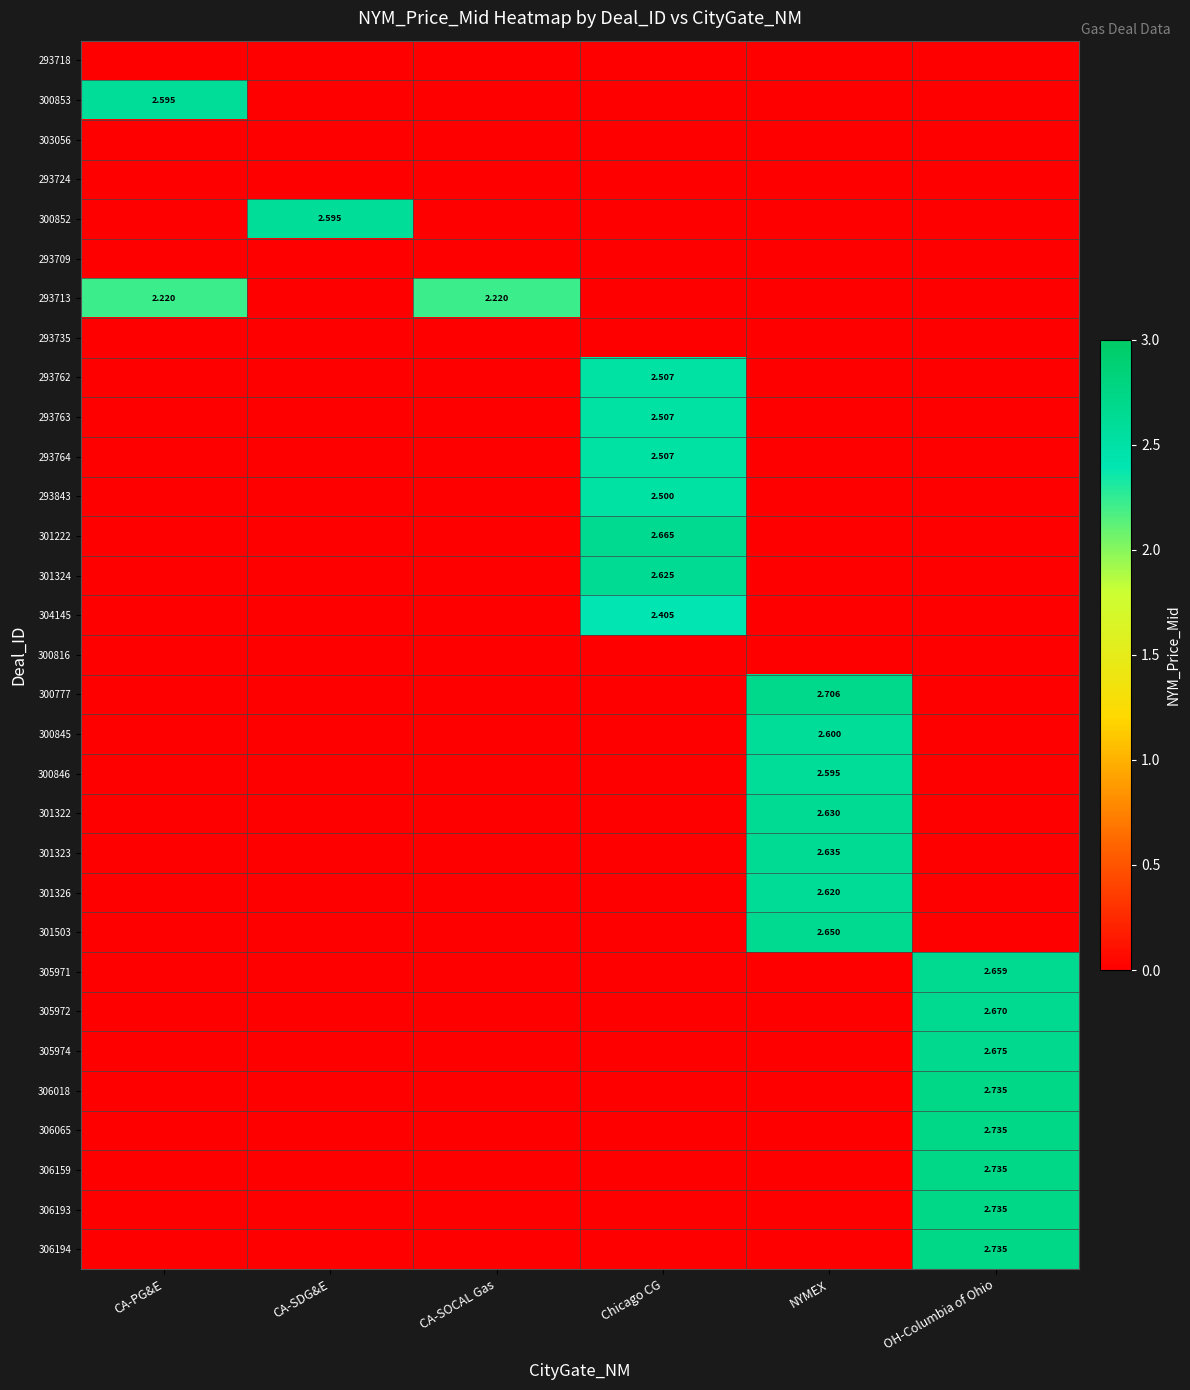

Count the 293843 values in the range 0 to 1.

5